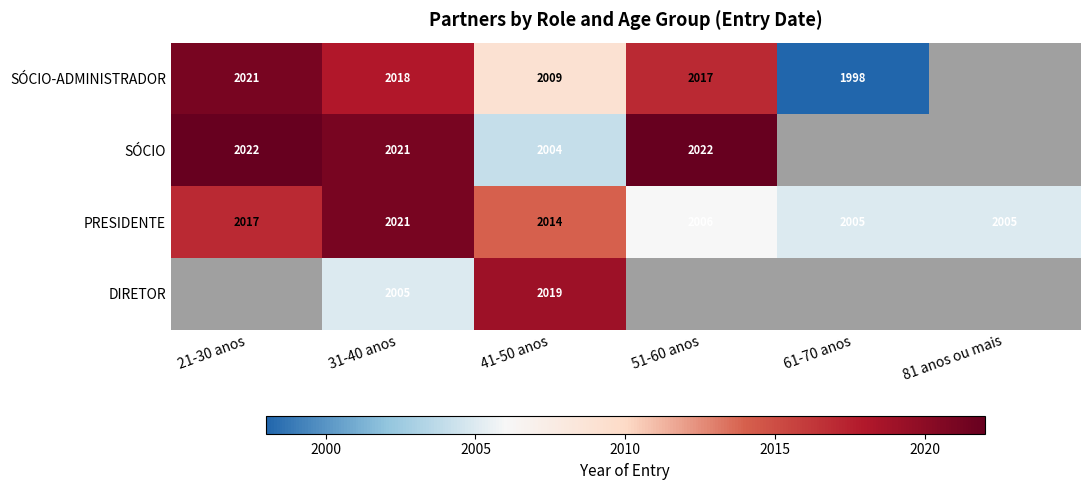

Is the value of SÓCIO-ADMINISTRADOR at 51-60 anos greater than the value of PRESIDENTE at 61-70 anos?

Yes